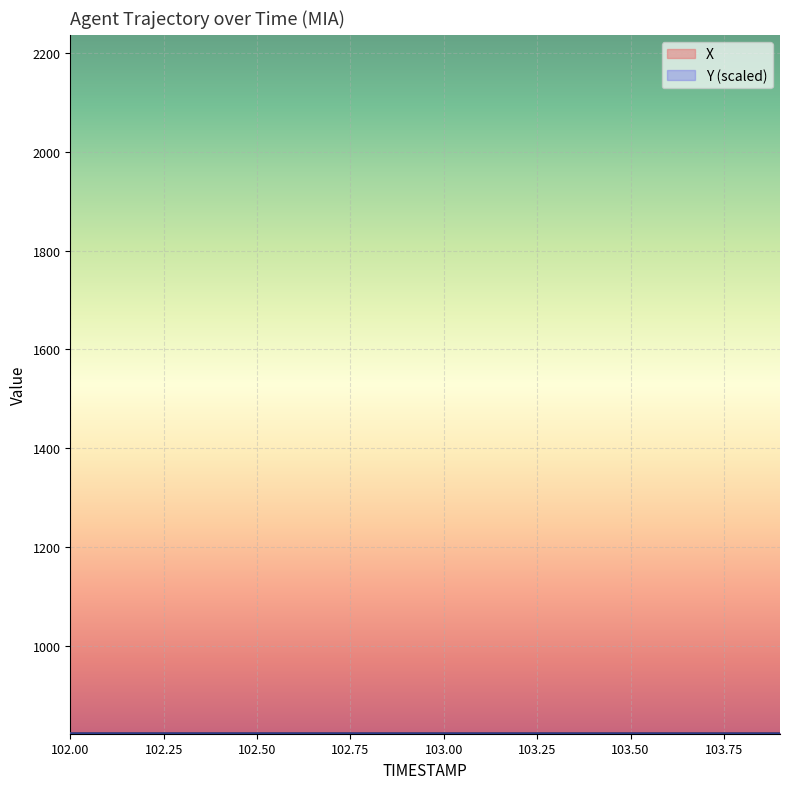

List the labels in order of Y value, largest first.

102.0, 102.1, 102.2, 102.3, 102.4, 102.5, 102.6, 102.7, 102.8, 102.9, 103.0, 103.1, 103.2, 103.3, 103.4, 103.5, 103.6, 103.7, 103.8, 103.9